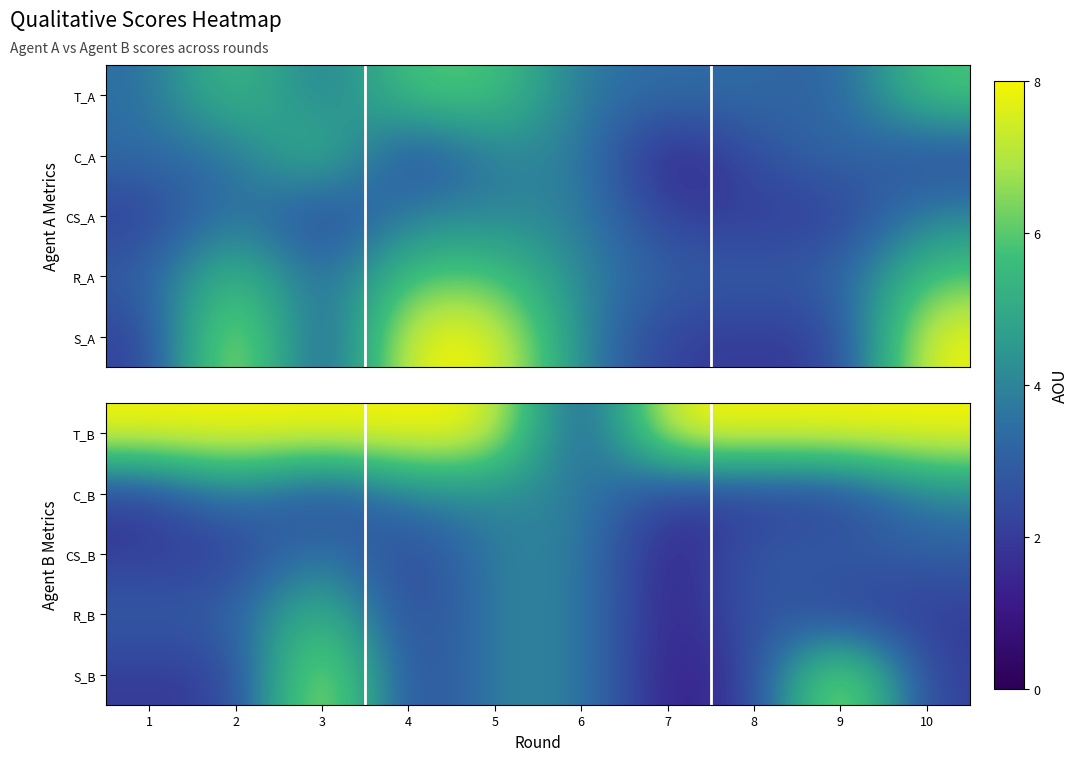

What is the average value of the C_B series?

3